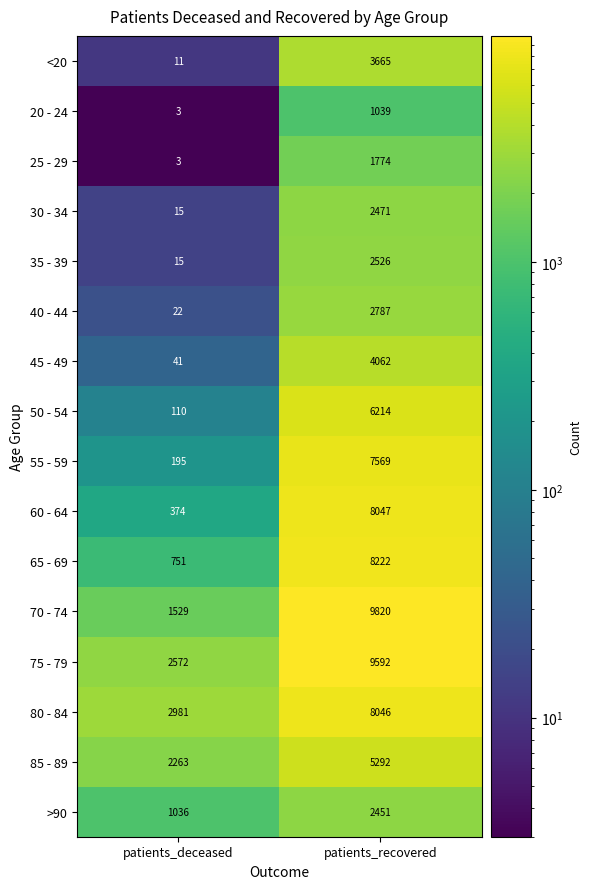

The <20 series shows 1812 at patients_recovered. True or false?

False